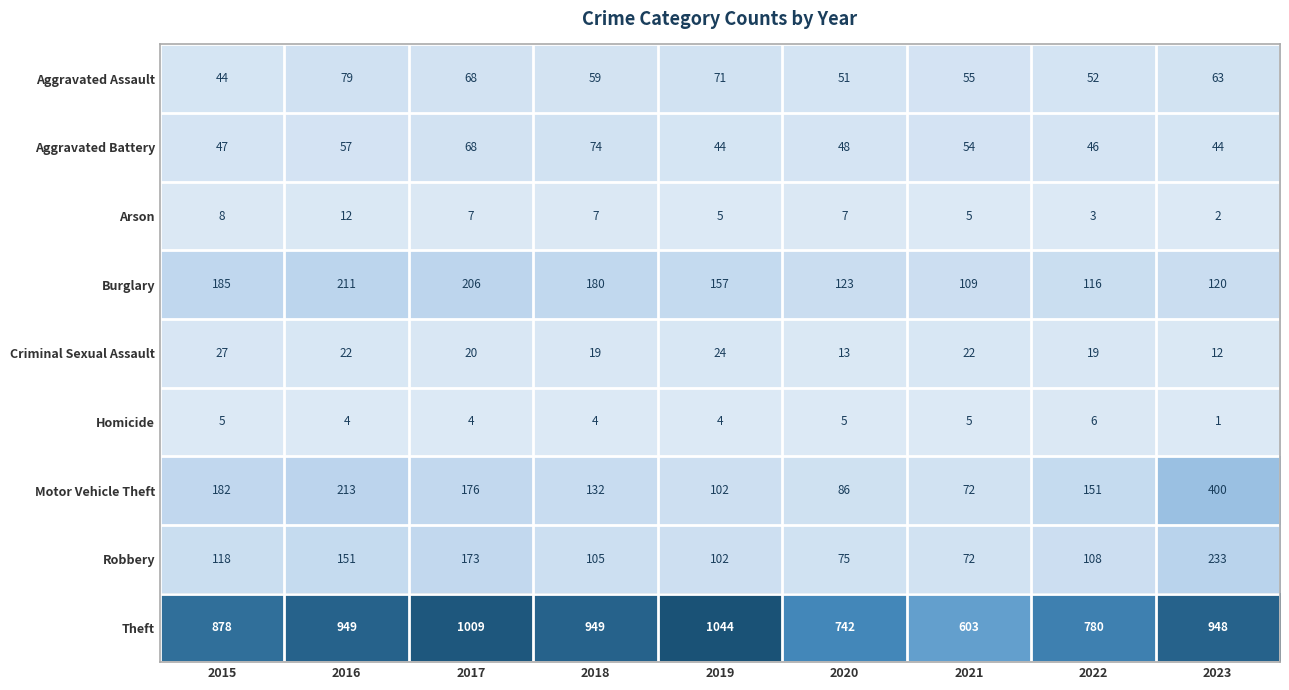

Which series has the largest total across all categories?

Theft